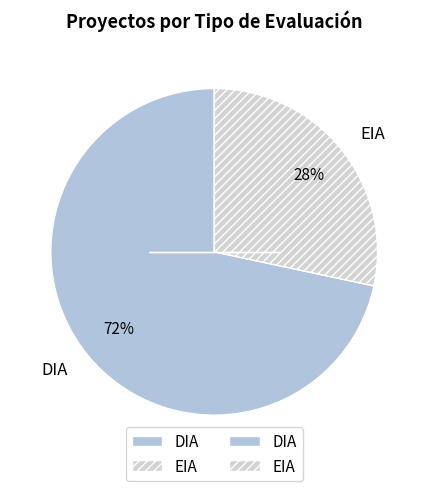

Approximately how many times larger is the value at EIA compared to DIA?

0.4